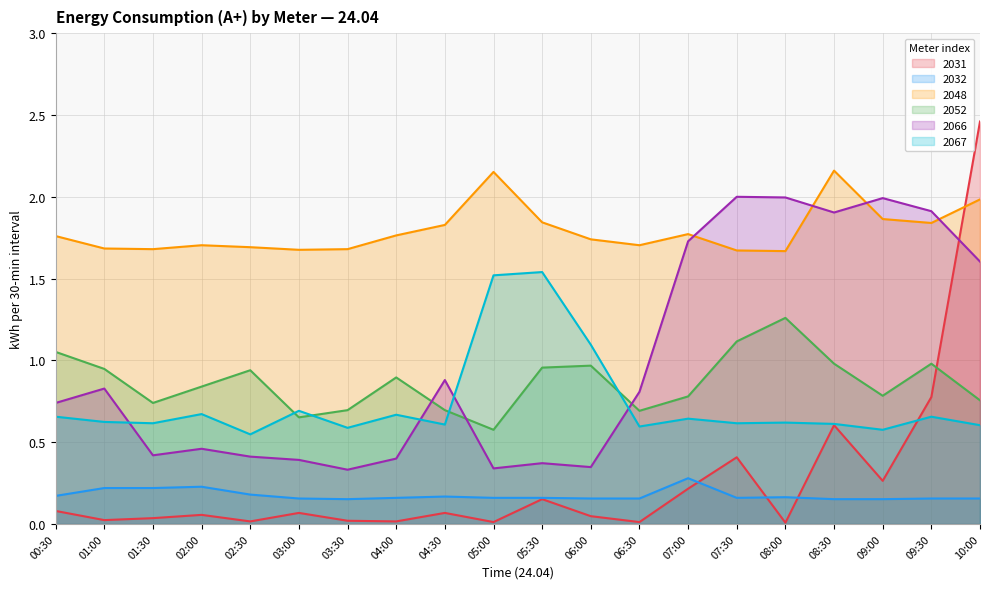

What is the label of the 17th point from the left?

08:30